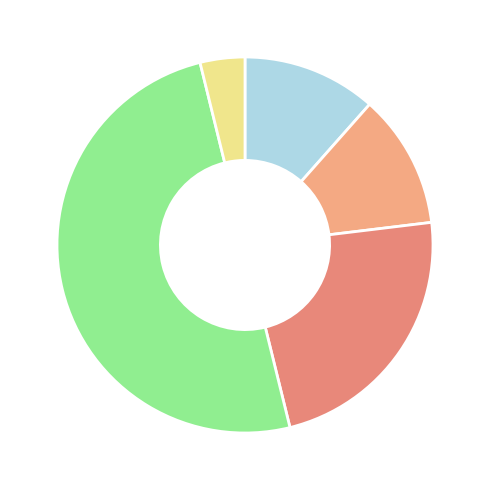

What is the largest slice in the pie chart?

Theft